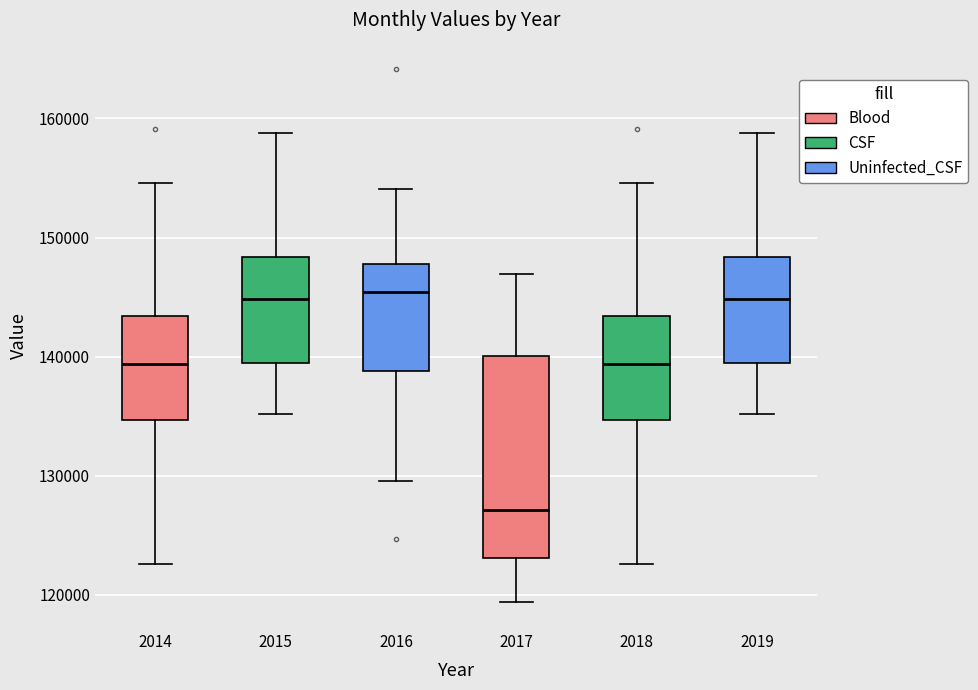

Where is the upper edge of the box at x = 2019 on the y-axis? The values are not printed on the chart, so give them approximately, as read against the axis.

148000